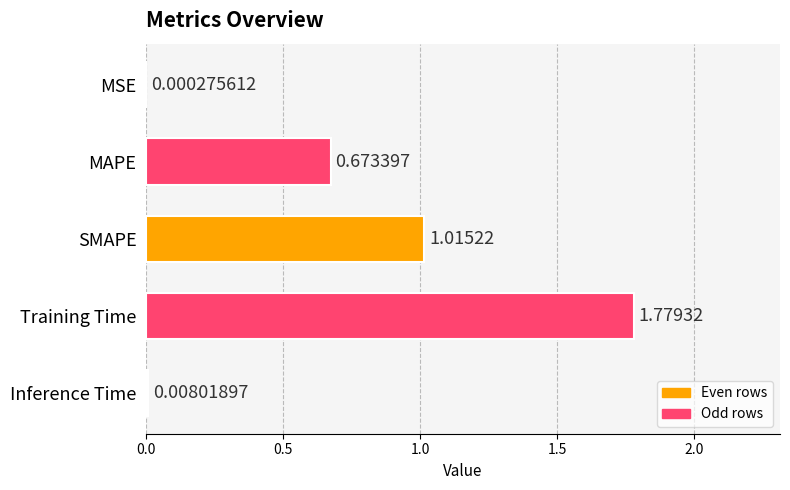

What is the sum of all values?

3.5